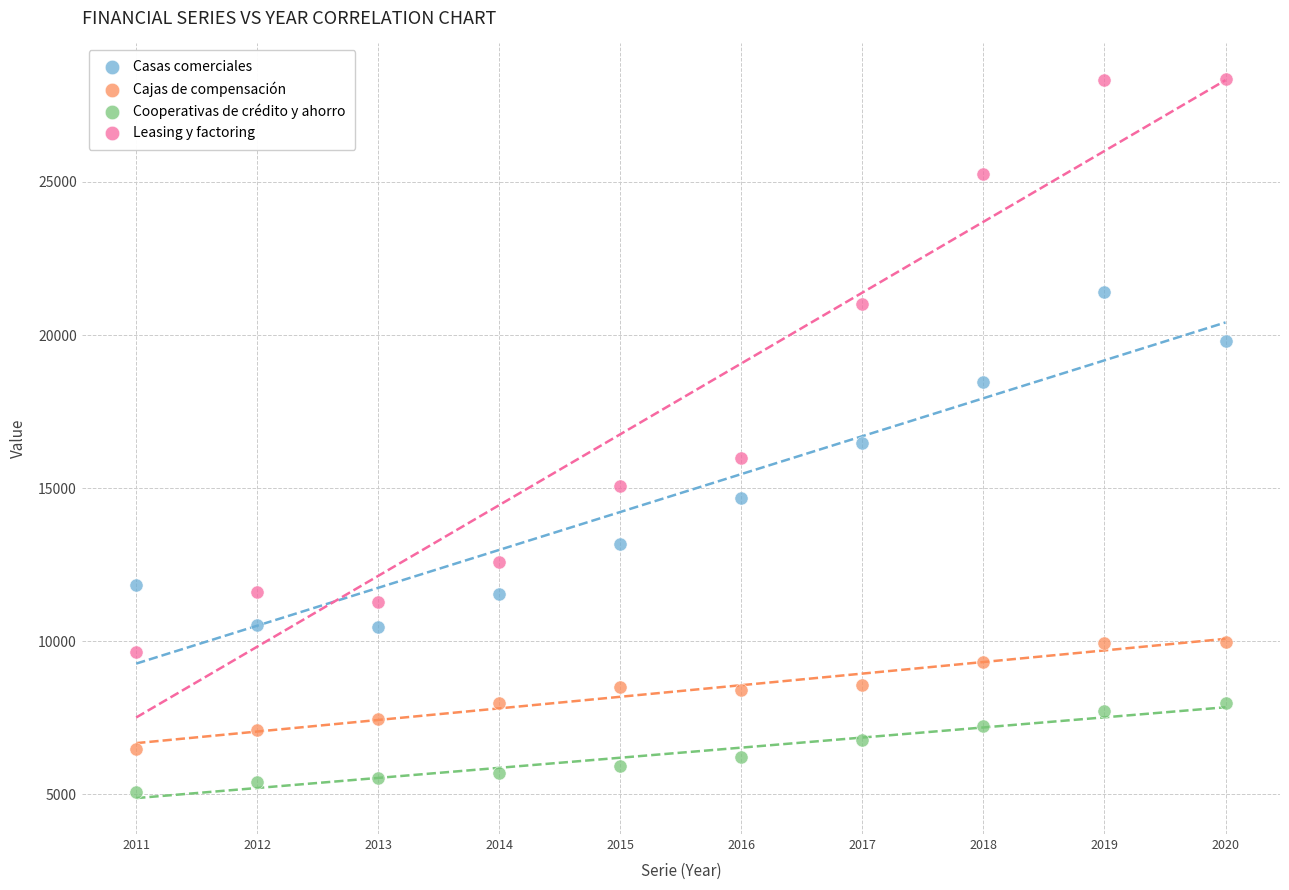

Which series has the widest spread of Y values?

Leasing y factoring